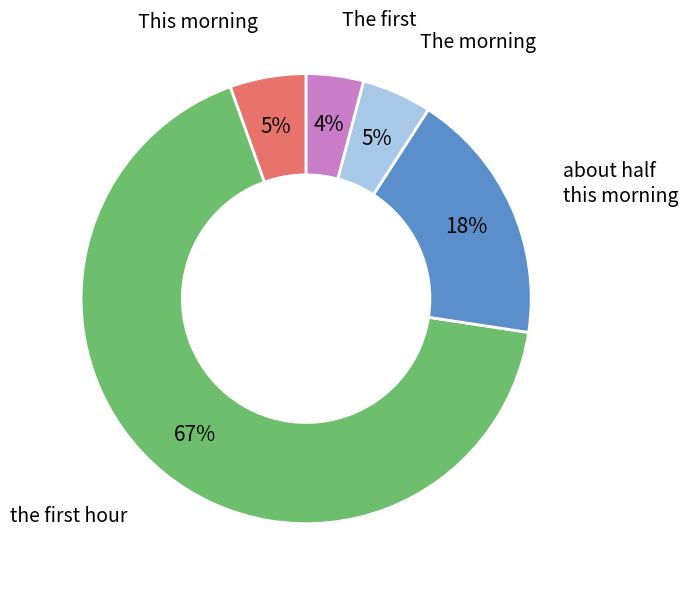

How many segments does this pie chart have?

5